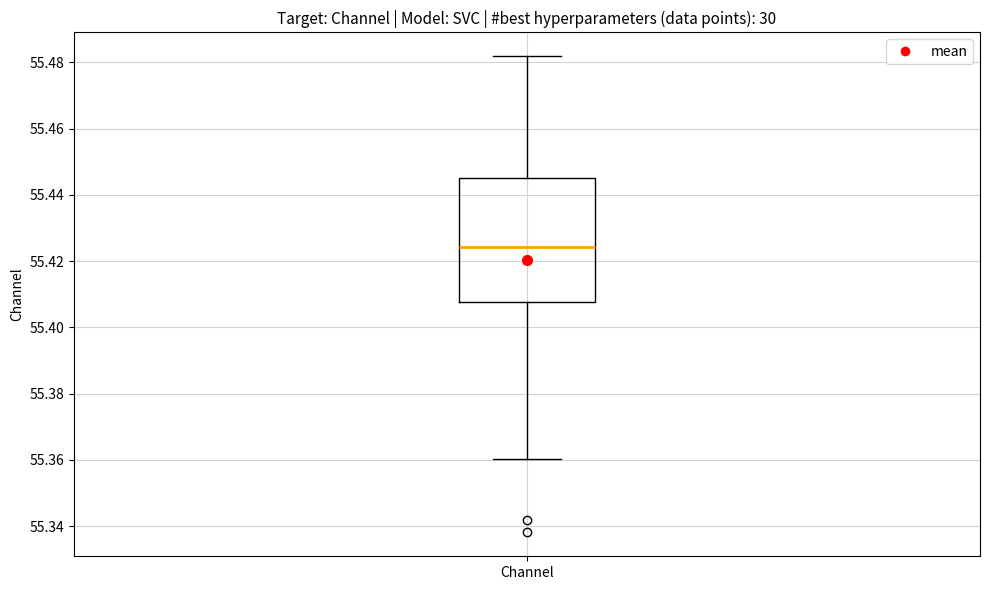

Where does the lower whisker of the box for Channel end on the y-axis? The values are not printed on the chart, so give them approximately, as read against the axis.

55.360